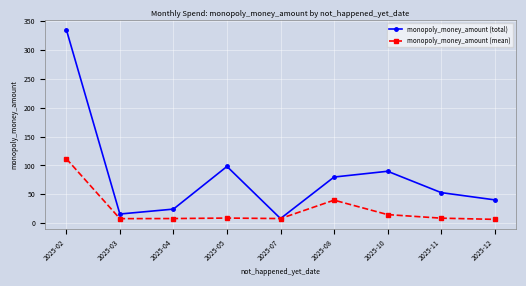

At which label is monopoly_money_amount (mean) closest to 59?

2025-08